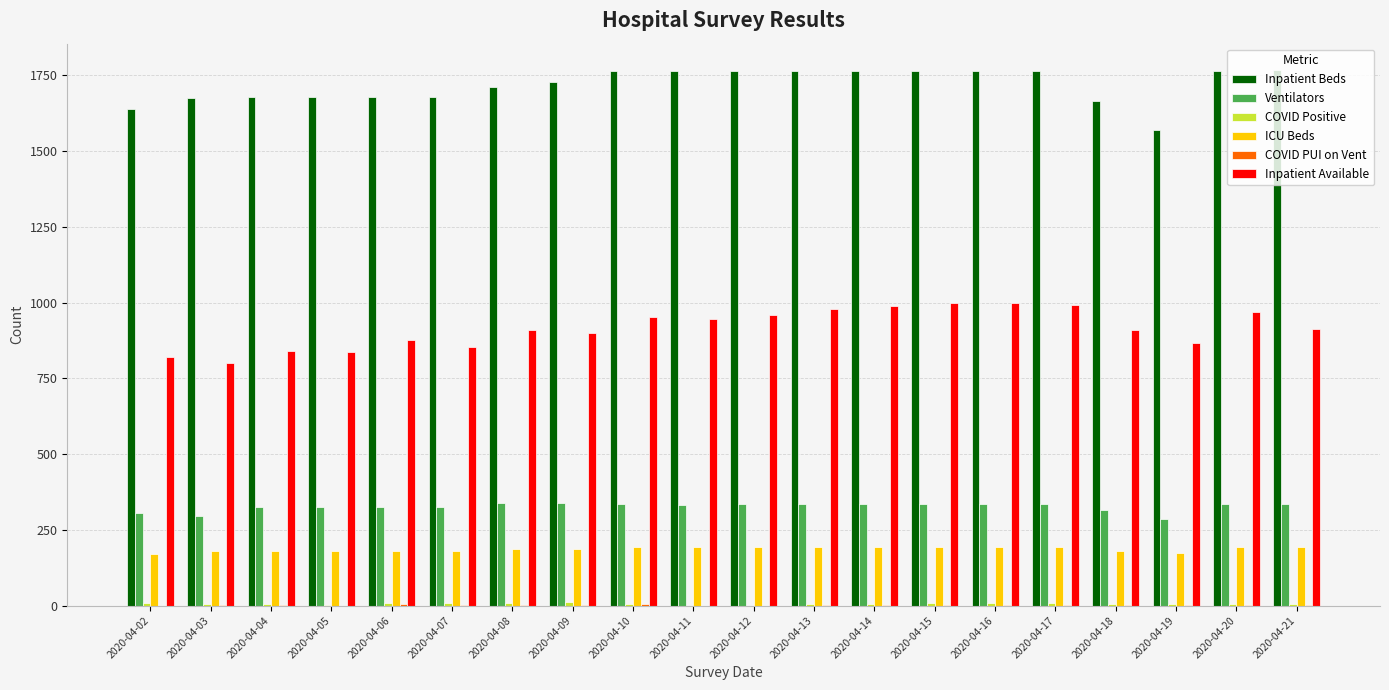

What is the approximate value of Inpatient Beds at 2020-04-10, to the nearest 5?

1765